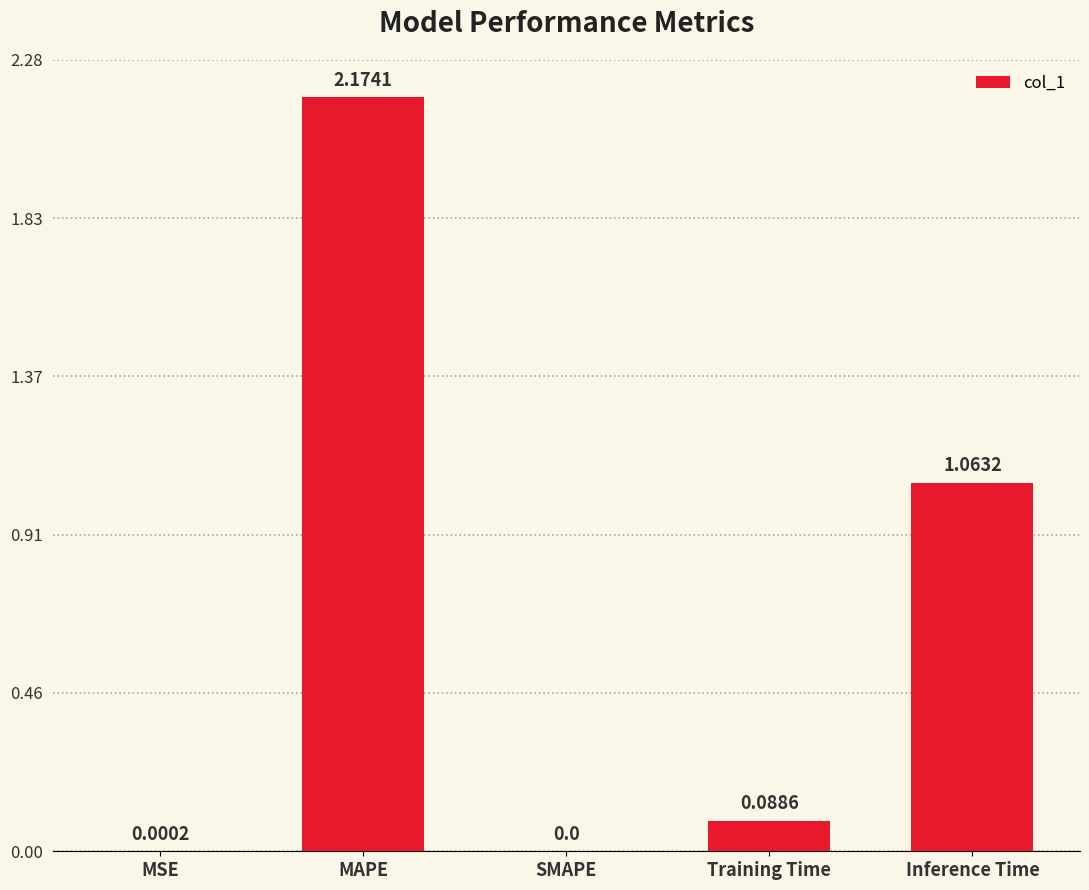

Where is the data nearest to the value 1?

Inference Time